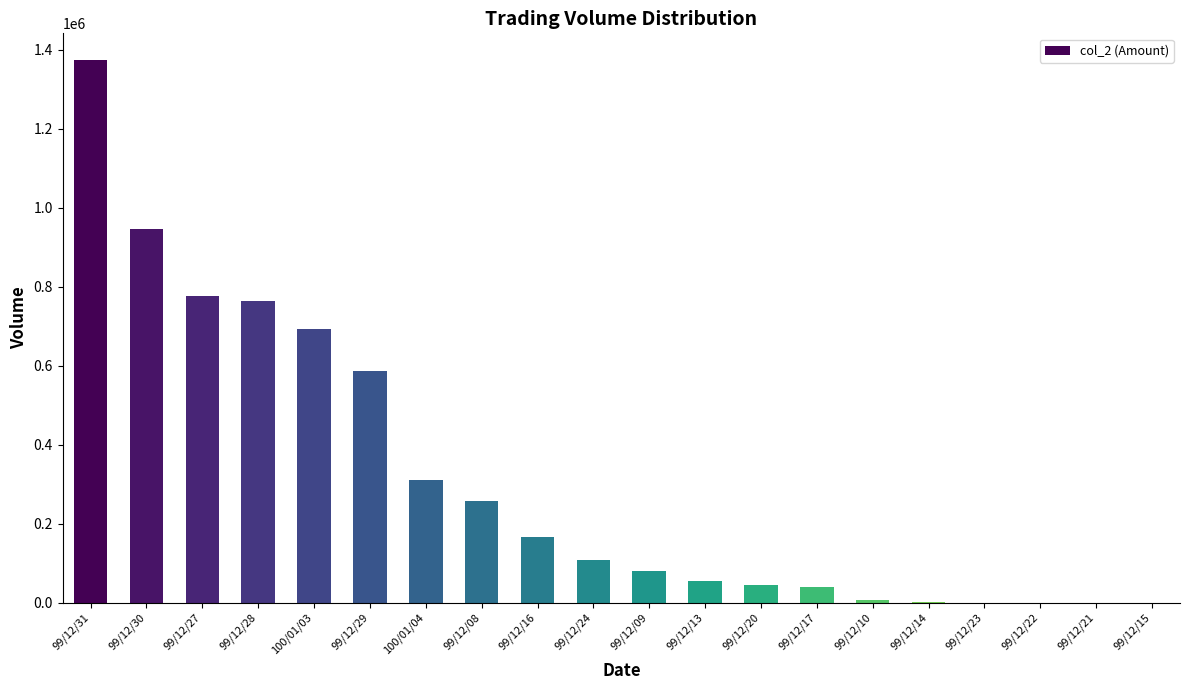

Count the number of categories in the chart.

20